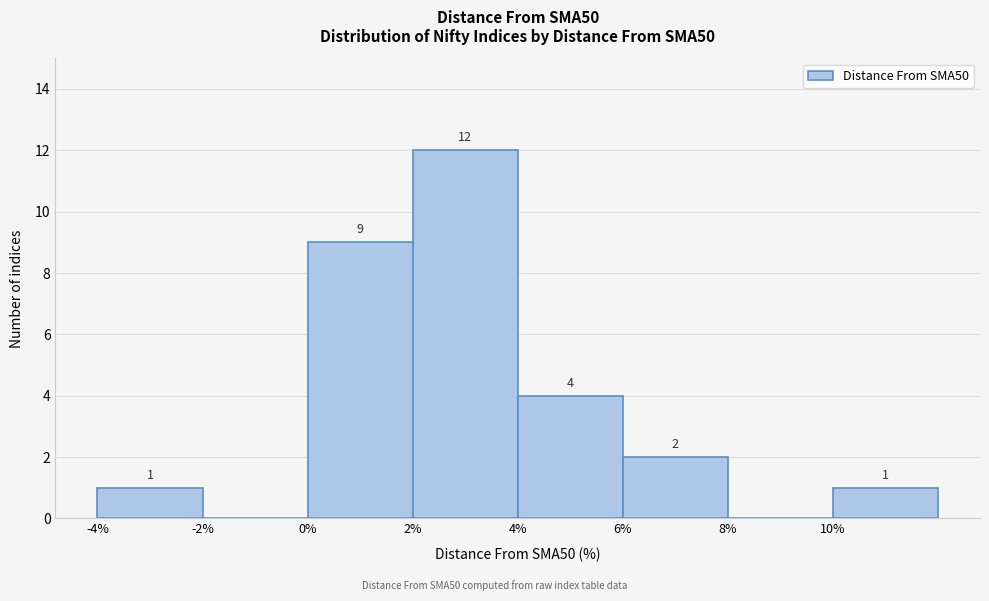

Which range on the x-axis has the tallest bar?

2 to 4